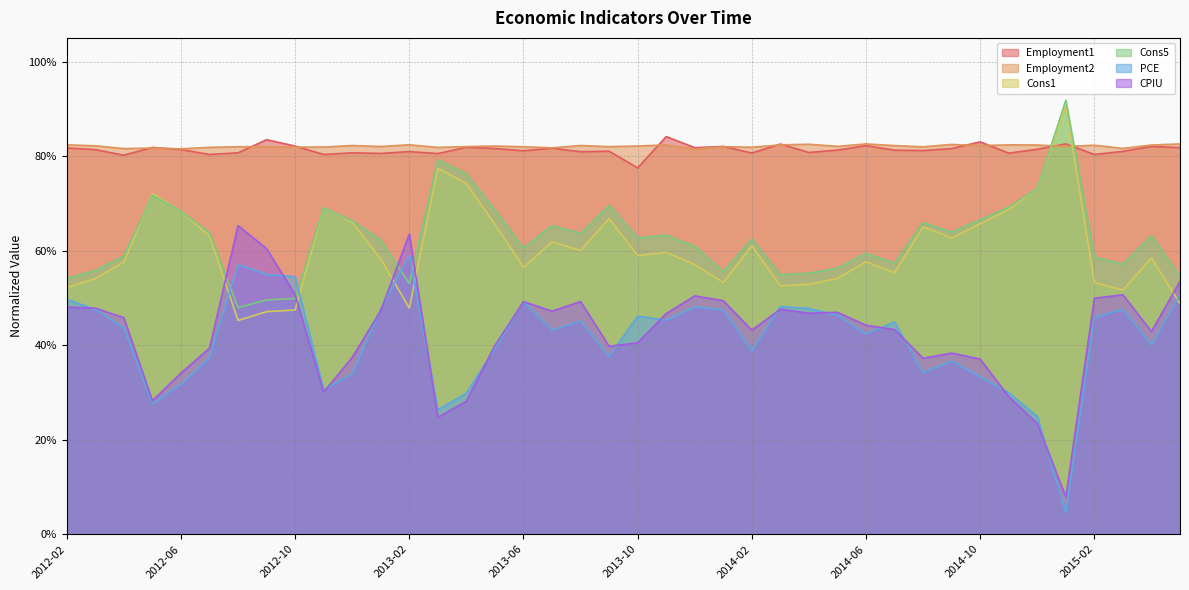

True or false: Employment1 and PCE intersect in this chart.

False